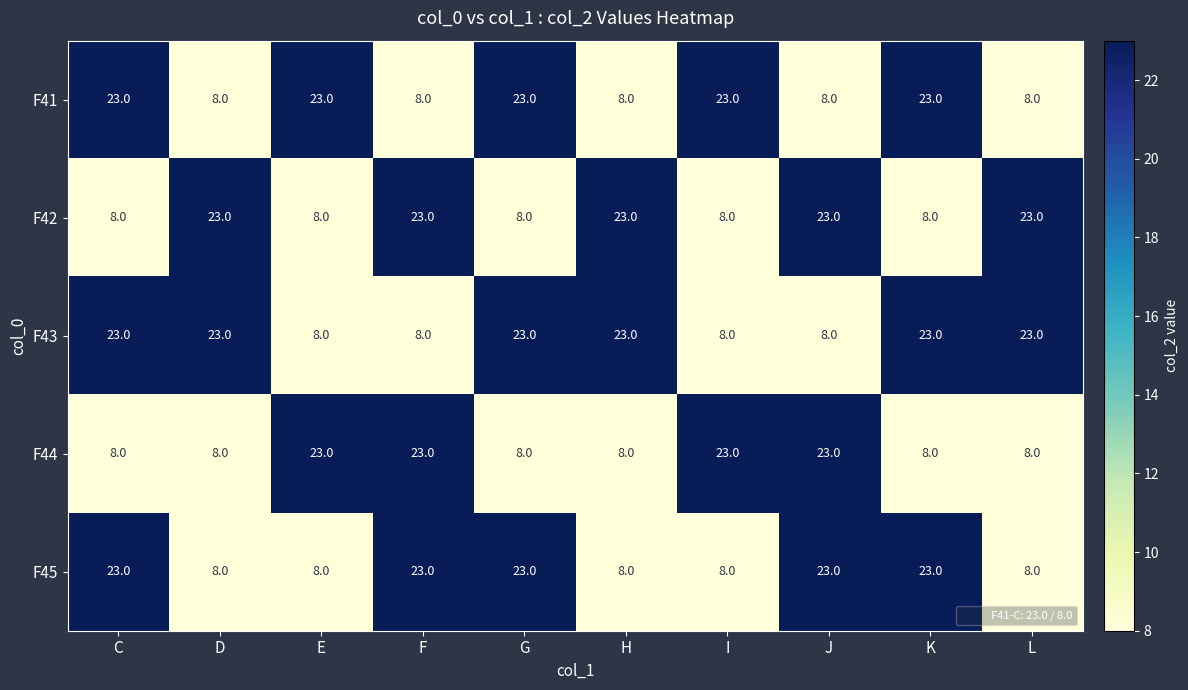

Is it true that F41 equals 6 at K?

False